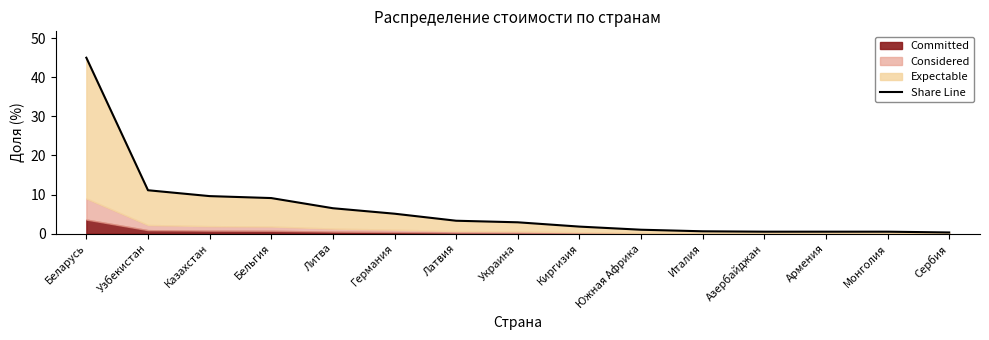

What is the sum of the values at Бельгия and Италия?

9.7